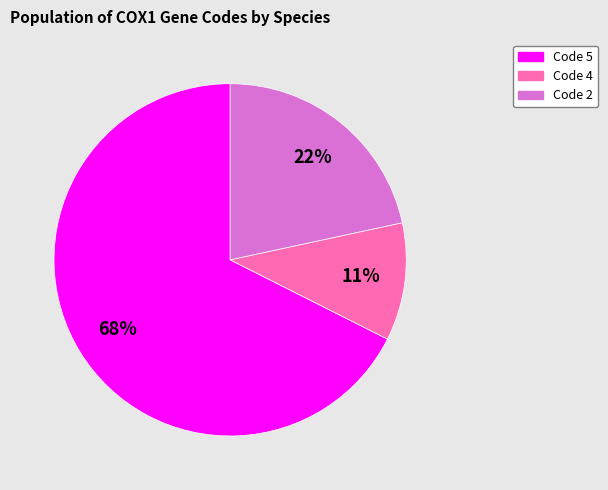

Does any single category account for the majority?

Yes